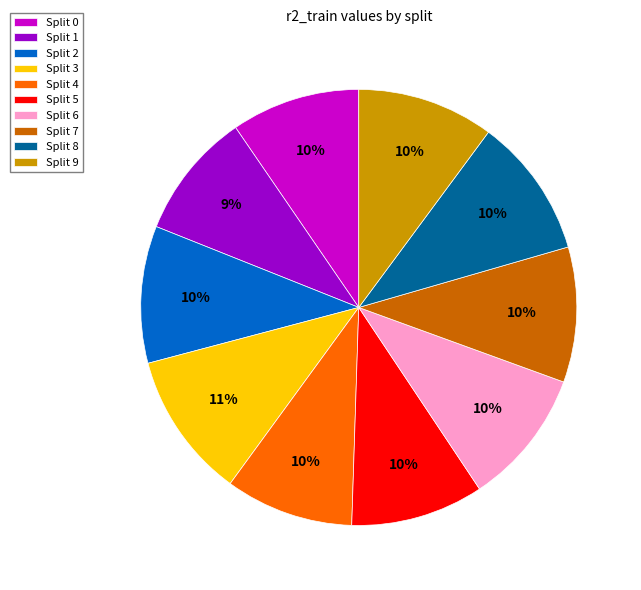

To the nearest percent, what is the average slice percentage?

10%